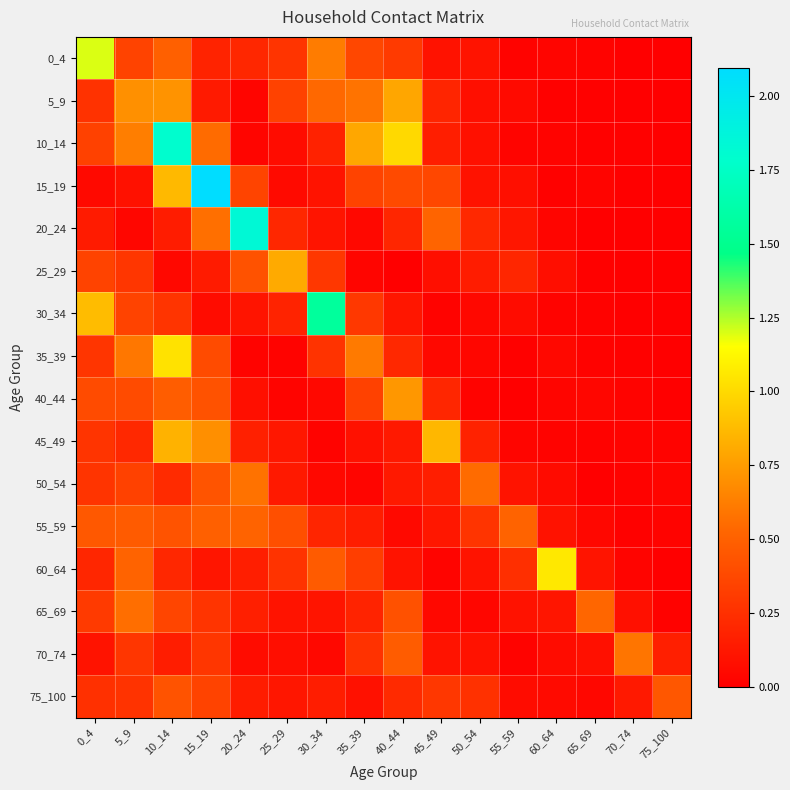

Which label corresponds to the largest value in the chart?

15_19